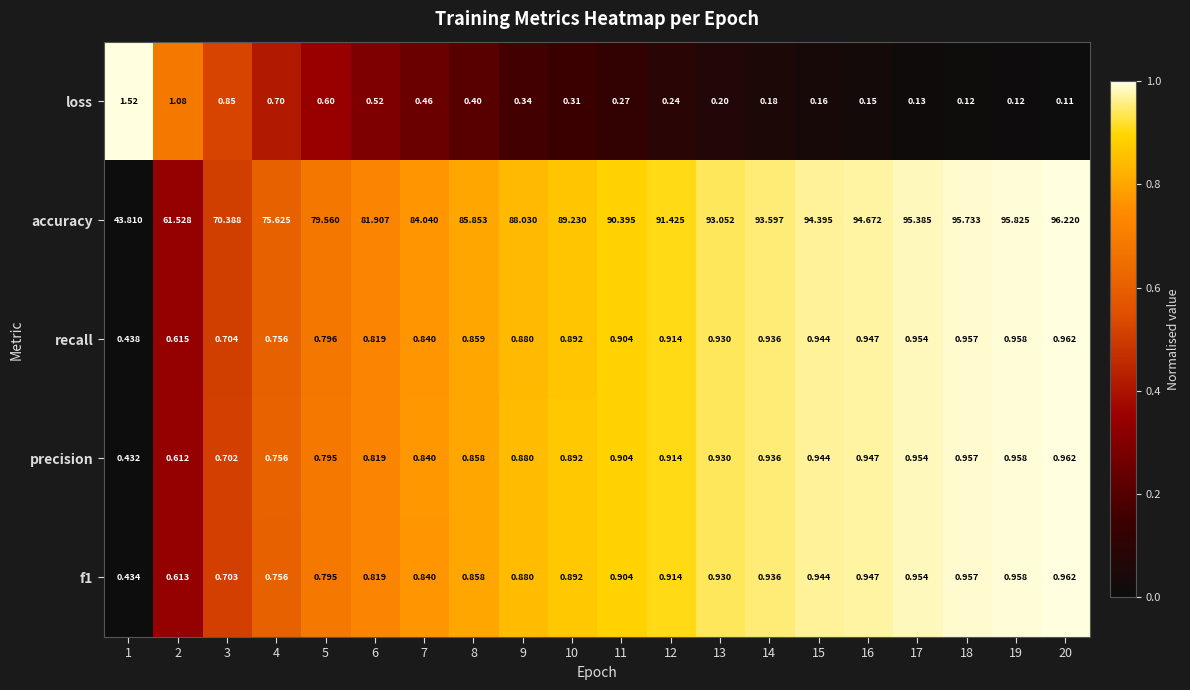

Which series has the widest spread of values?

accuracy